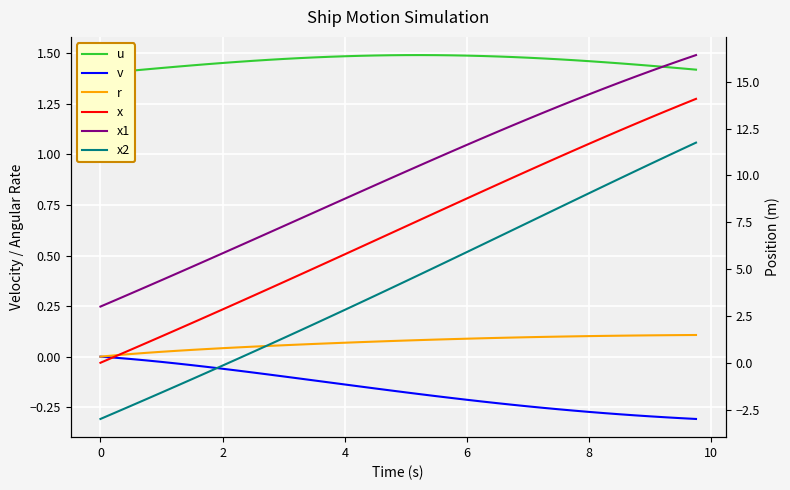

Which series ends up on top after the final intersection of x2 and v?

x2